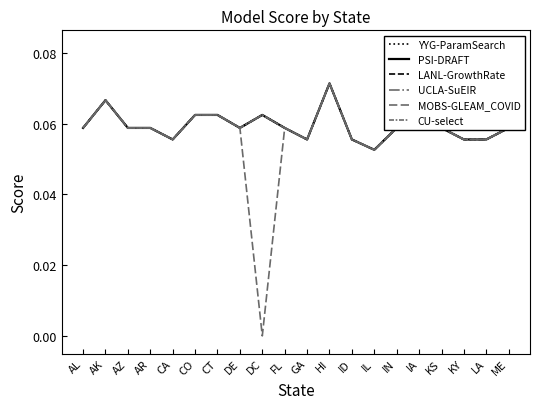

Which category has the lowest value across all series?

DC